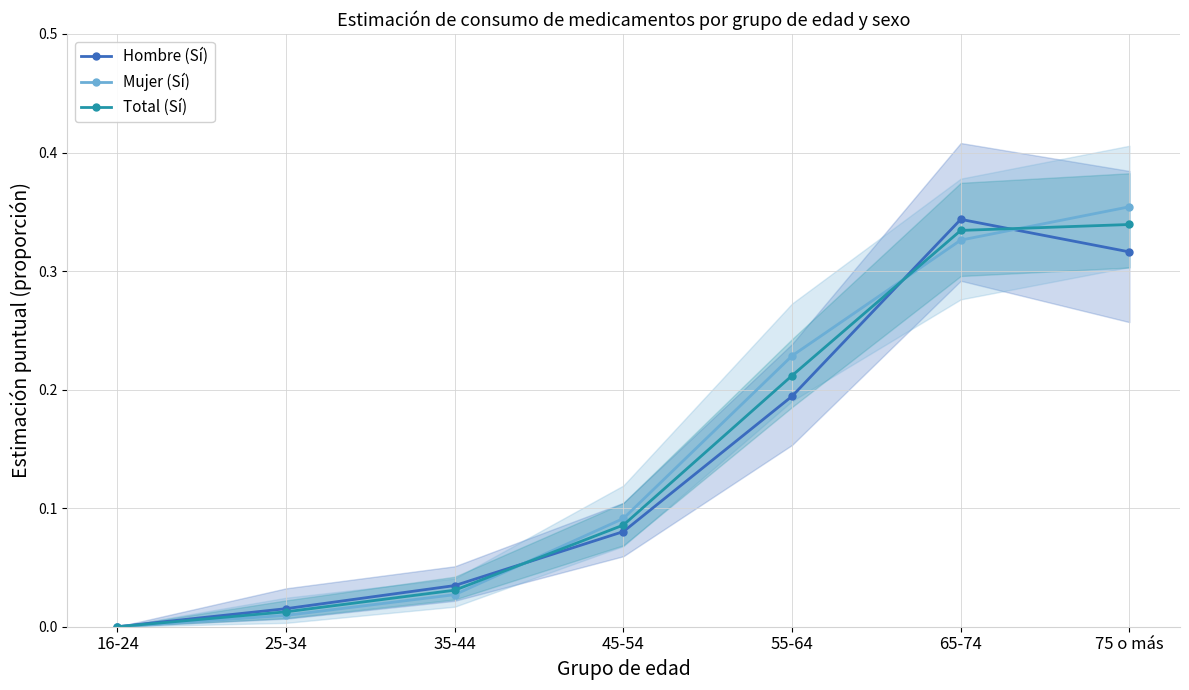

What is the label of the 6th point from the left?

65-74